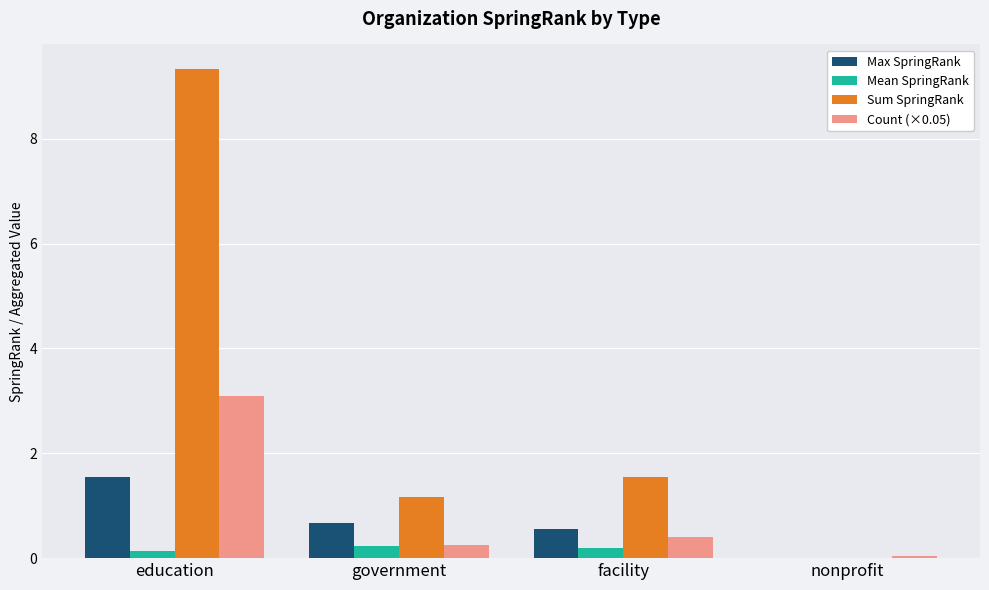

What is the maximum value for Mean SpringRank?

0.2